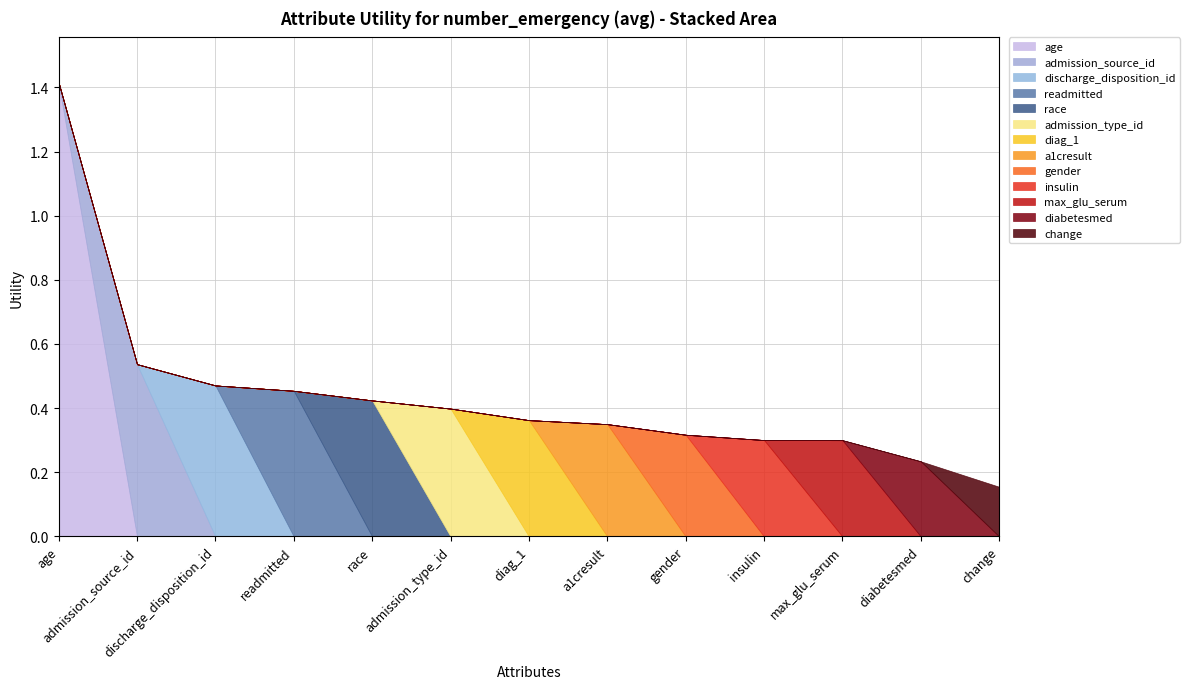

Reading left to right, what are all the values shown in this chart?

1.4	0.5	0.5	0.5	0.4	0.4	0.4	0.4	0.3	0.3	0.3	0.2	0.2